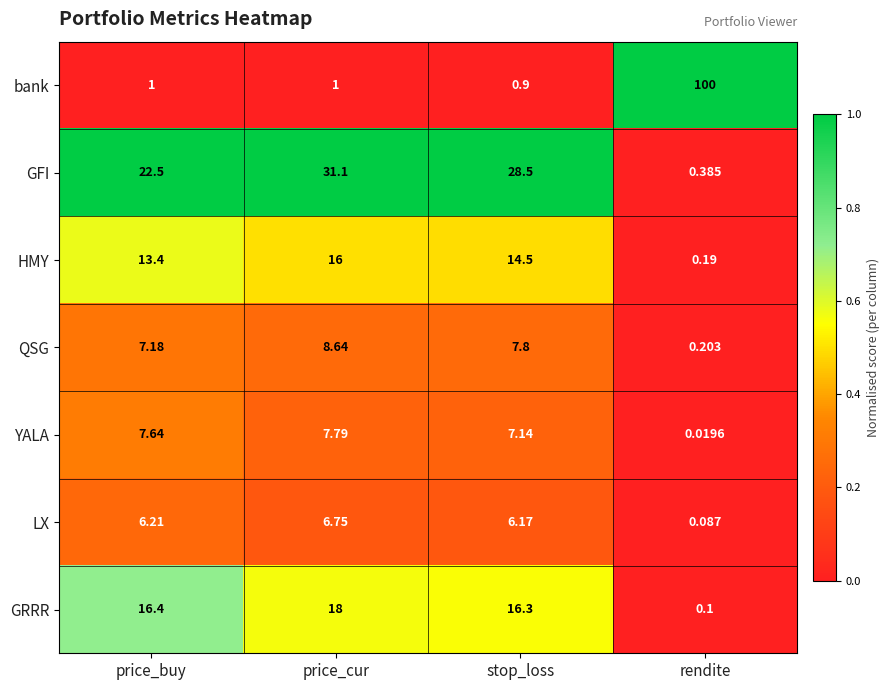

Where is GRRR nearest to the value 9?

stop_loss